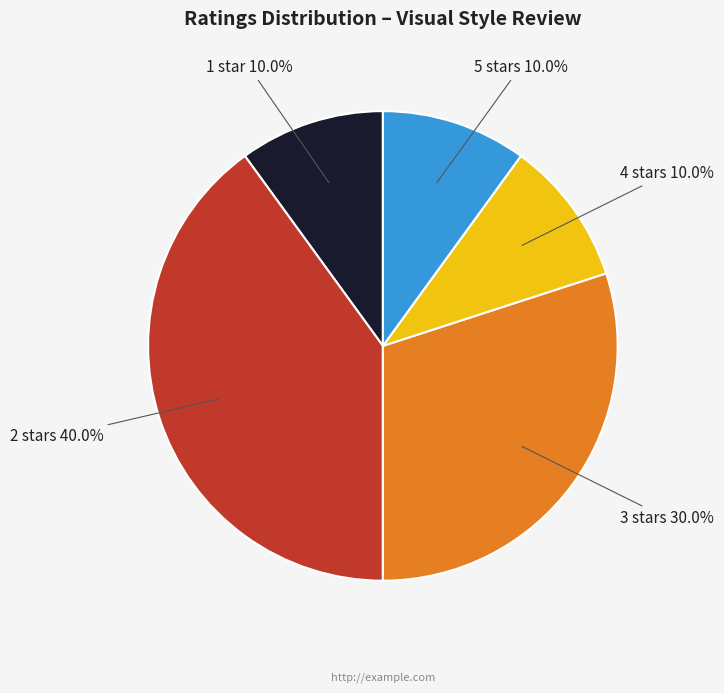

Does any single category account for the majority?

No